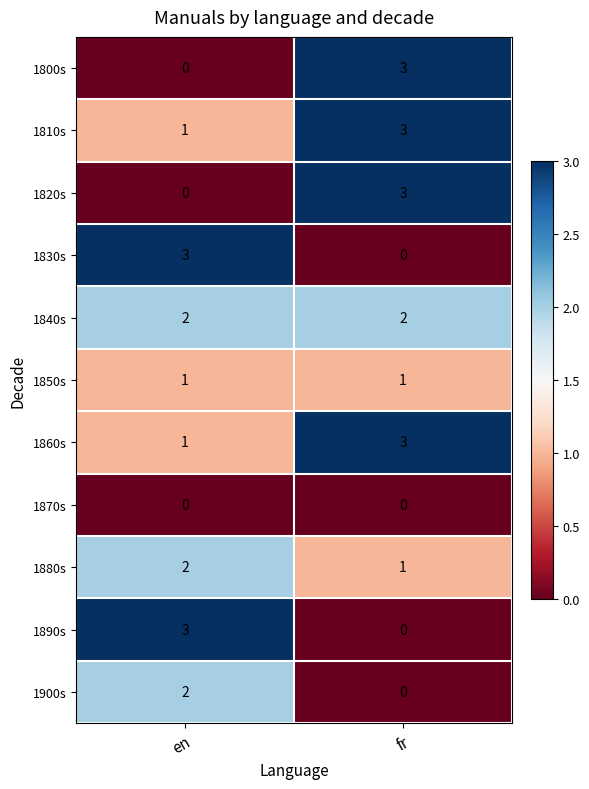

Which category has the lowest value in the 1880s series?

fr